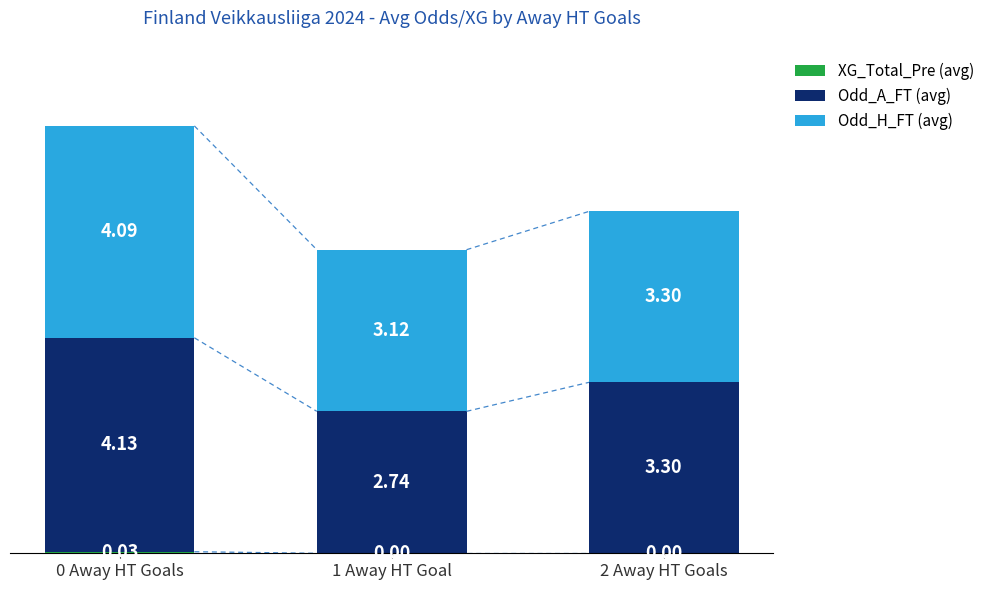

What is the total value across all series at 1 Away HT Goal?

5.9